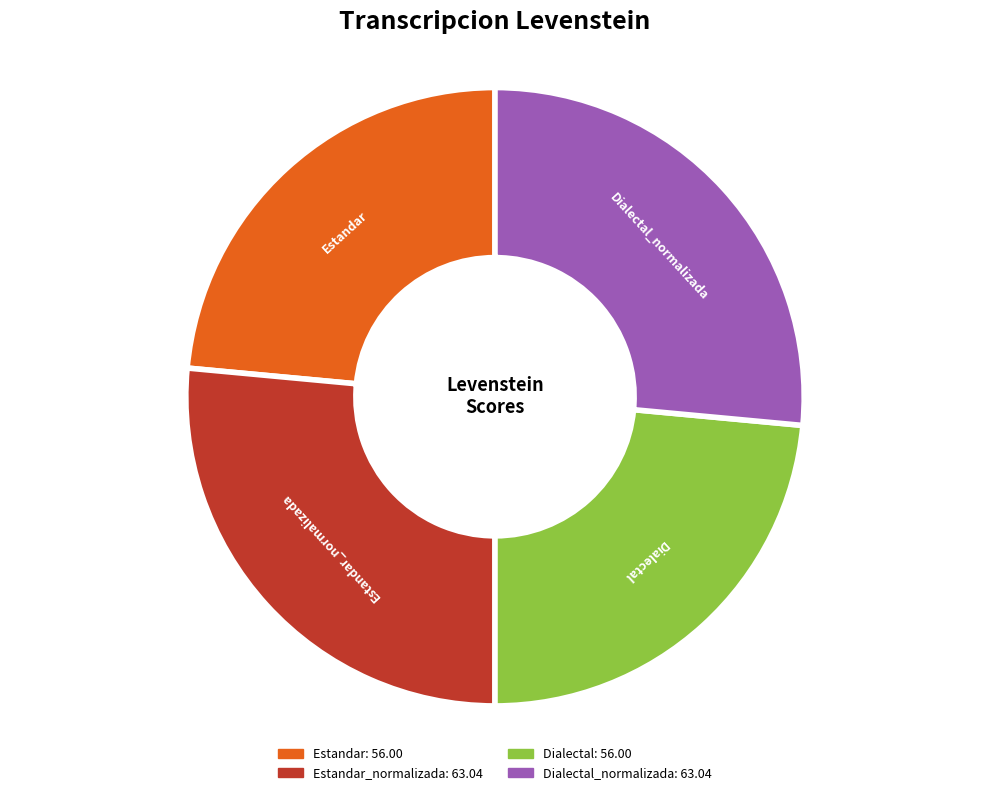

Is there a majority slice in this chart?

No